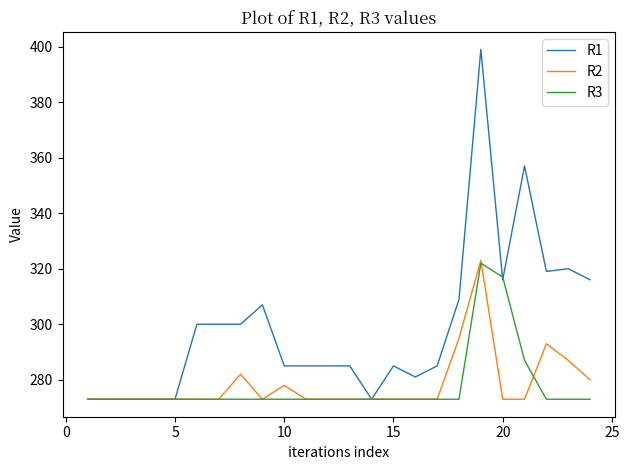

Which series has the largest range (max minus min)?

R1